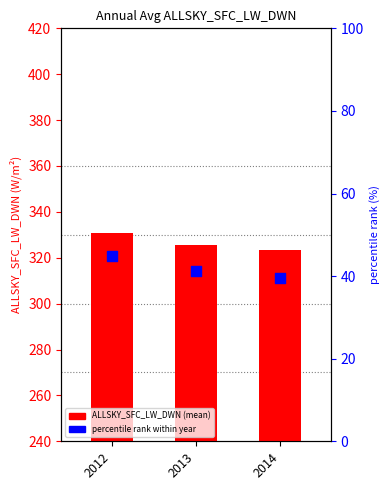

Between 2014 and 2013, which is larger?

2013